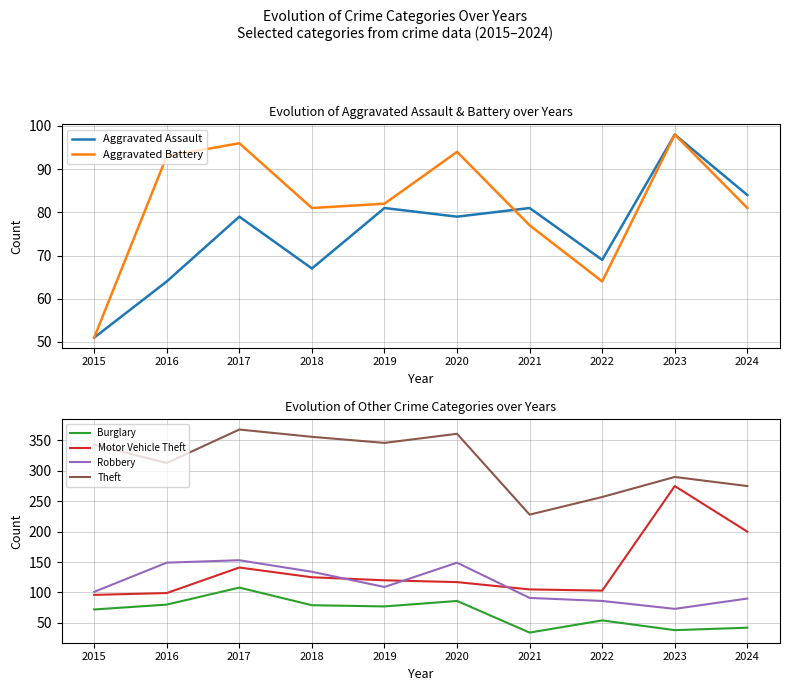

Where does the Aggravated Battery series first go above 82?

2016